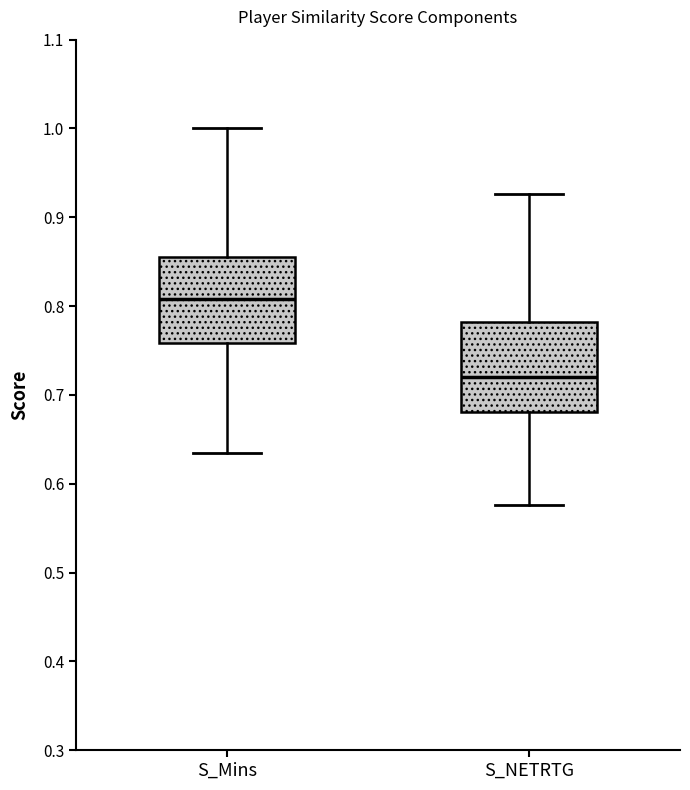

Reading left to right, read every box against the y-axis: the position of its median line, the range the box covers, and the ends of its whiskers. The values are not printed on the chart, so give them approximately, as read against the axis.

S_Mins: median 0.81, box 0.76 to 0.86, whiskers 0.63 to 1.00
S_NETRTG: median 0.72, box 0.68 to 0.78, whiskers 0.58 to 0.93